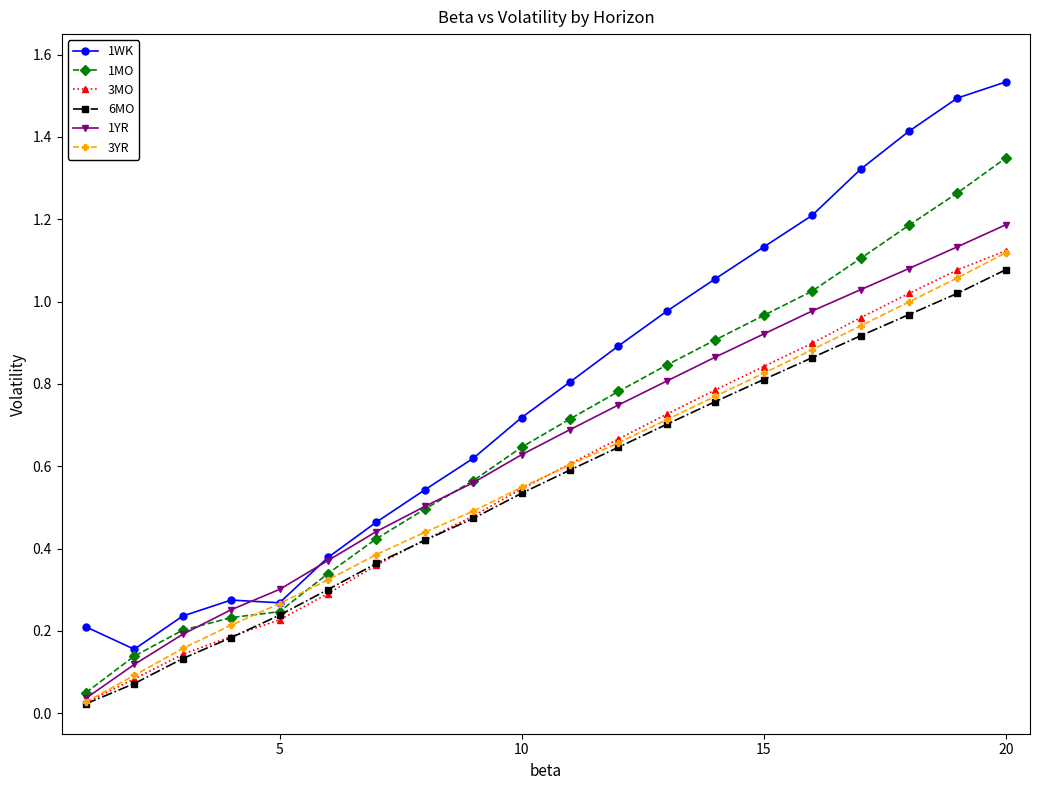

True or false: 6MO has more than 0 interior local peaks.

False